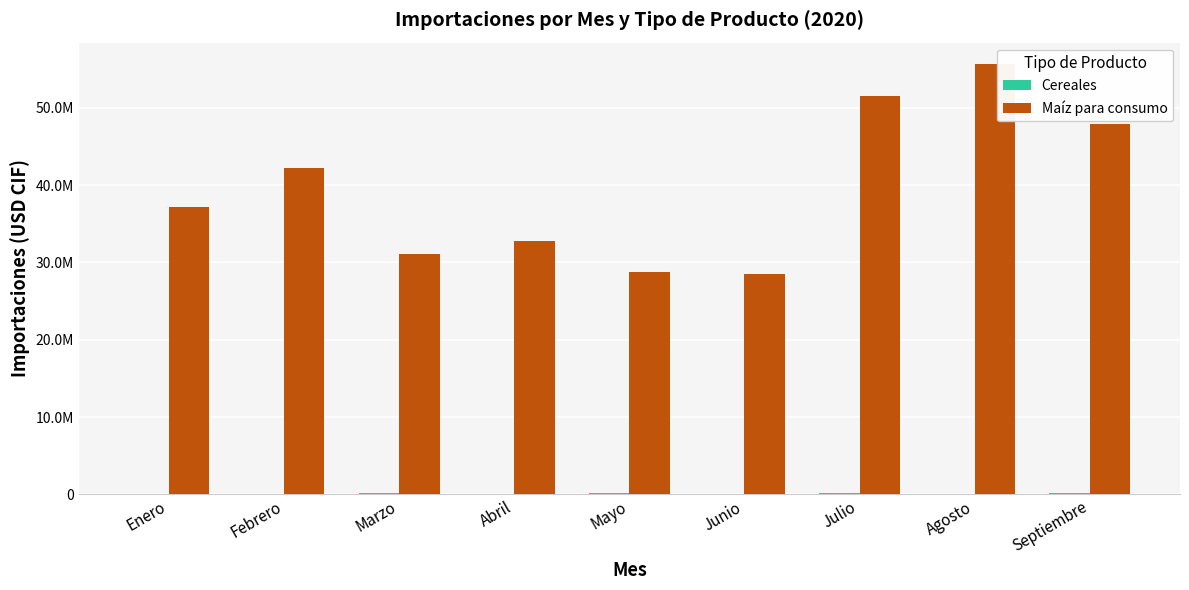

Does the chart contain stacked bars?

No